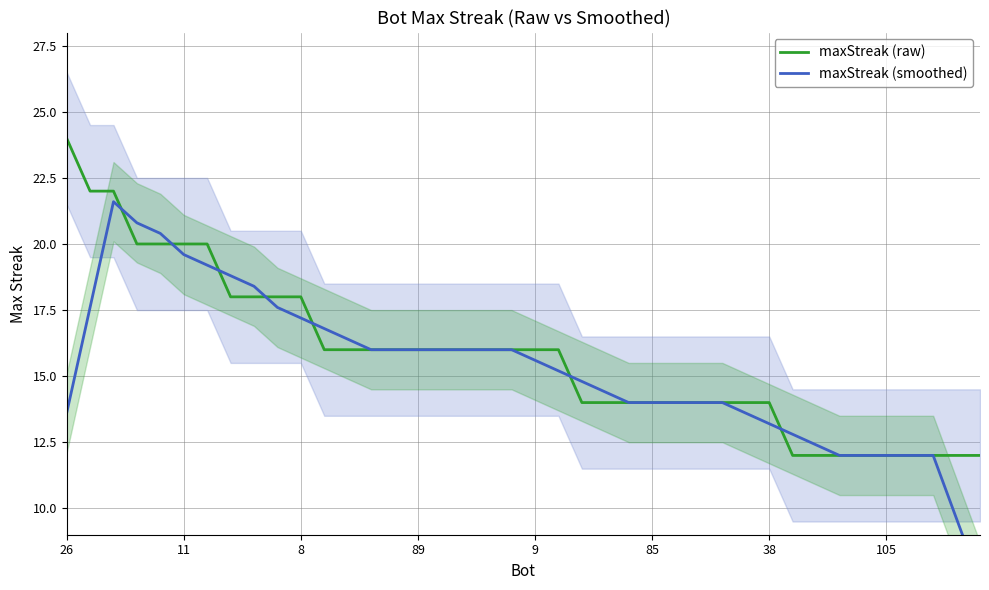

Is it true that maxStreak (raw) equals 17 at 105?

False